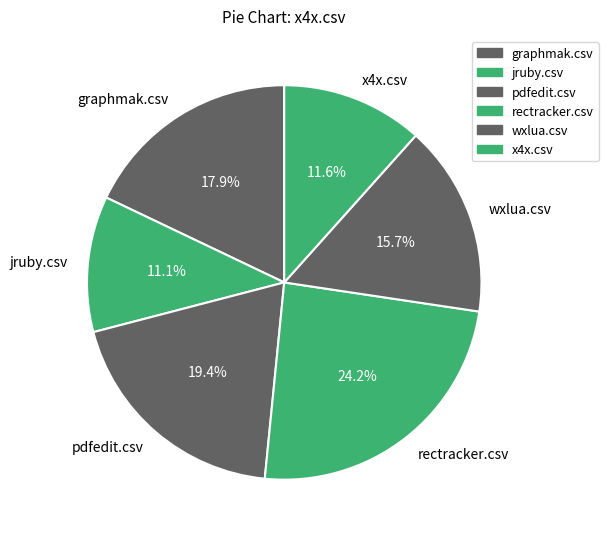

To the nearest percent, what is the combined percentage of x4x.csv and rectracker.csv?

36%